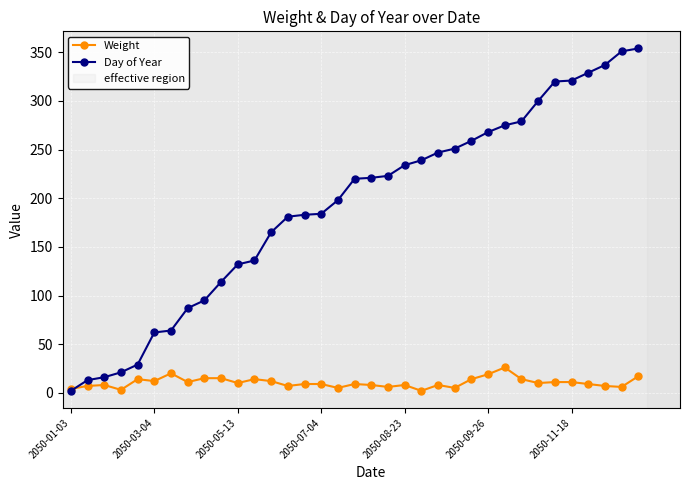

Which series has the widest spread of values?

Day of Year